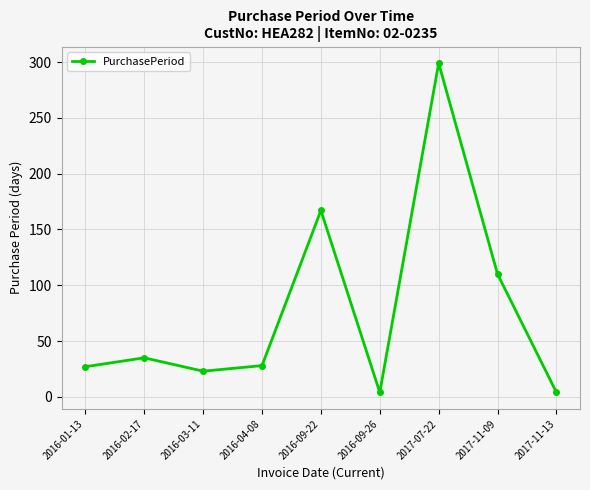

What is the average value?

77